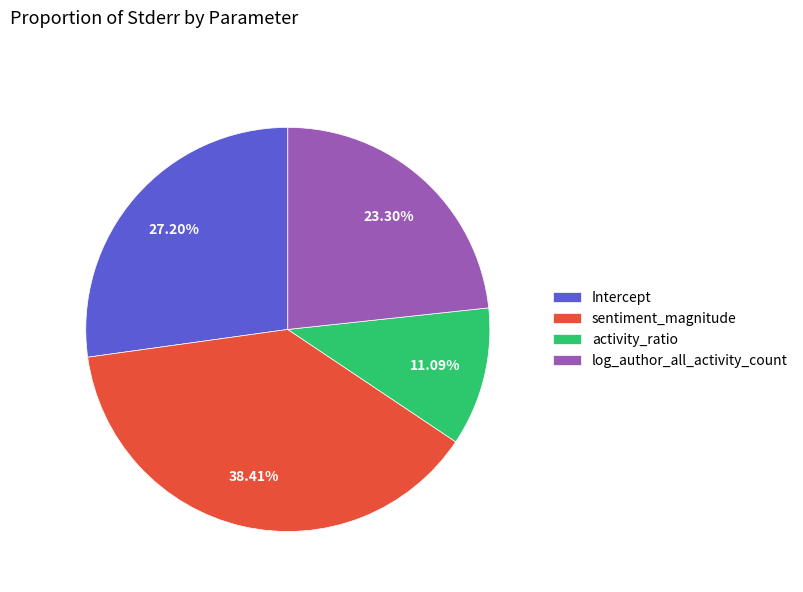

The Intercept slice represents 27% of the pie. True or false?

True